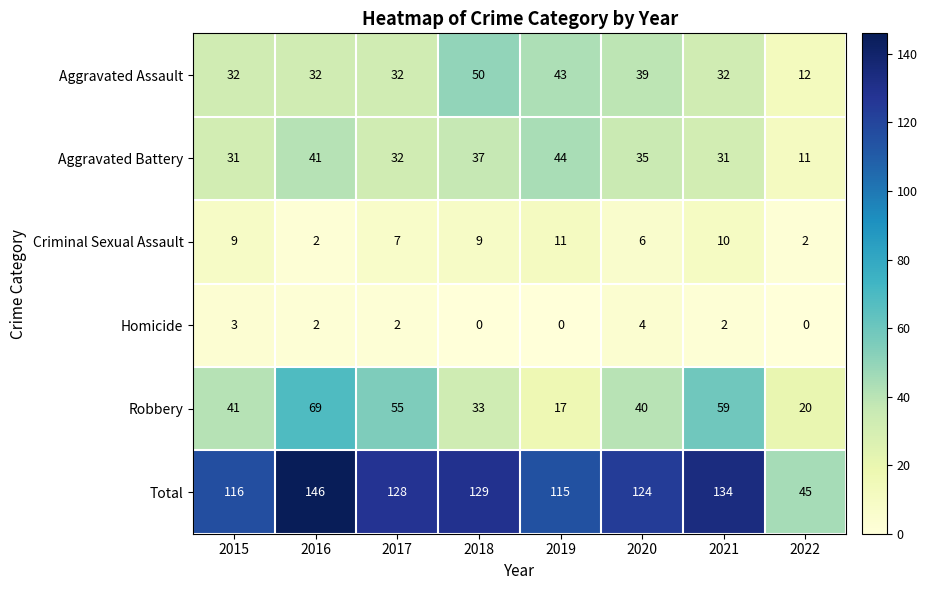

What is the total value across all series at 2020?

248